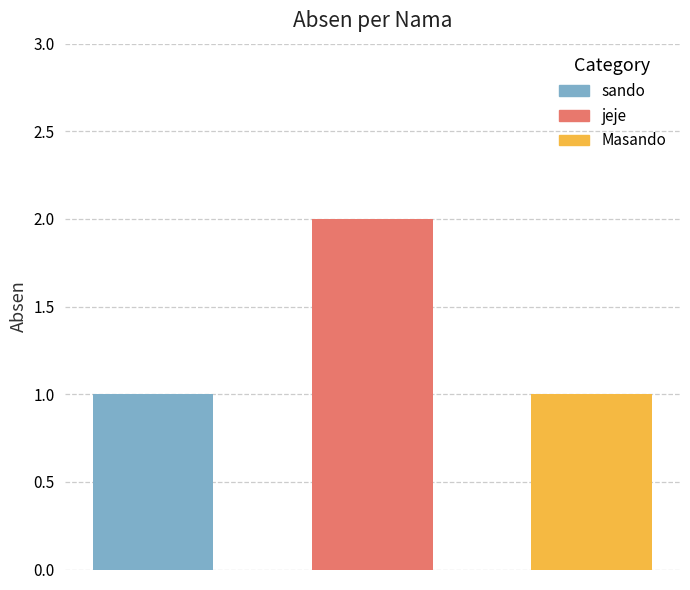

List the labels in order of value, largest first.

jeje, sando, Masando